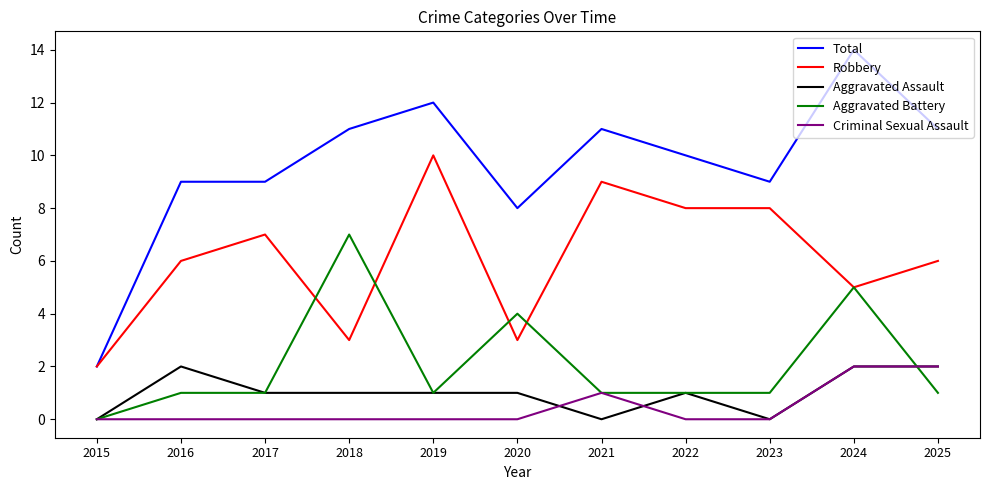

At which category is the sum across all series the highest?

2024